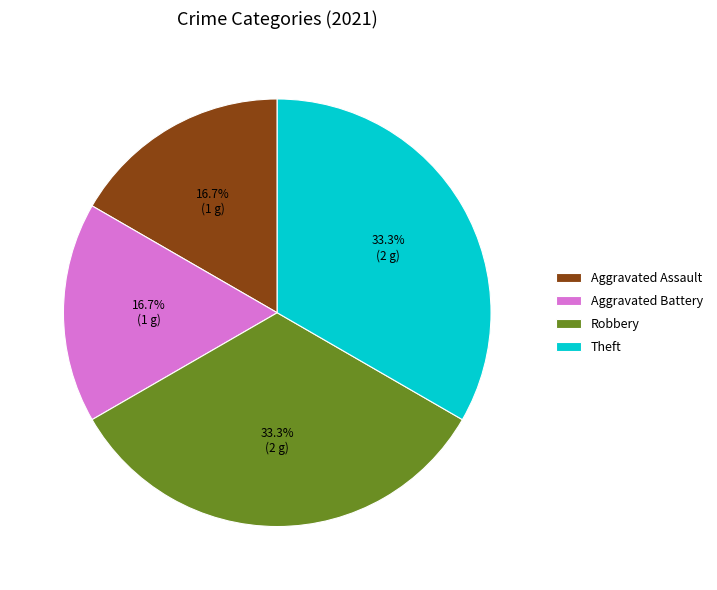

Do Theft and Robbery together represent more than half of the pie?

Yes